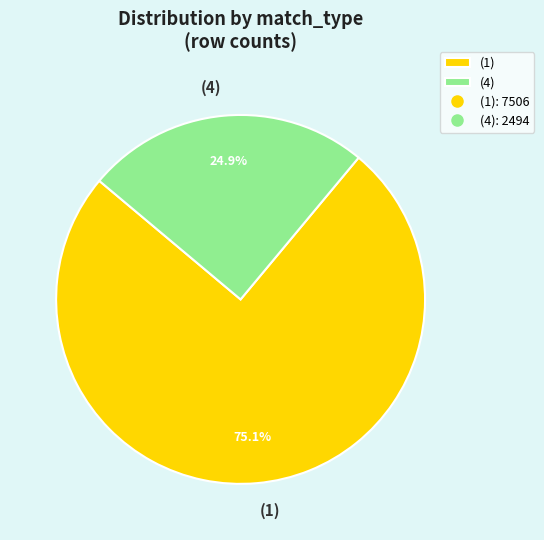

To the nearest percent, what is the combined percentage of (1) and (4)?

100%